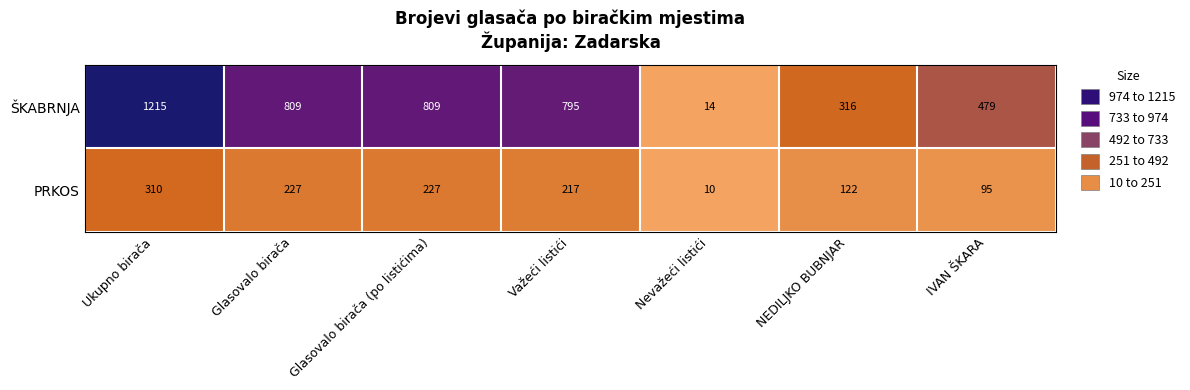

What is the smallest value displayed?

10